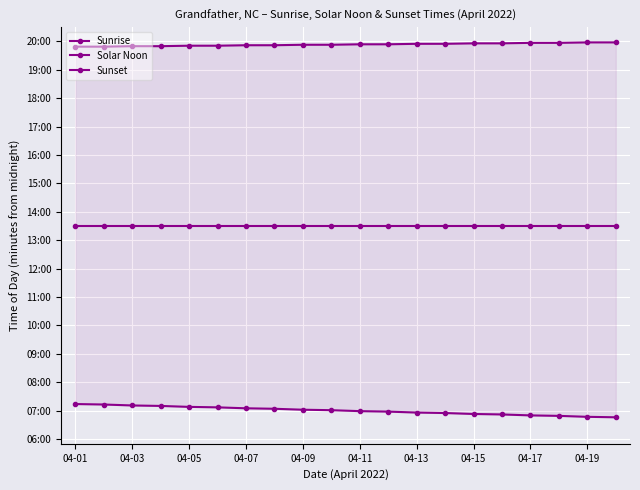

What are all the series names shown in the legend?

Sunrise, Solar Noon, Sunset